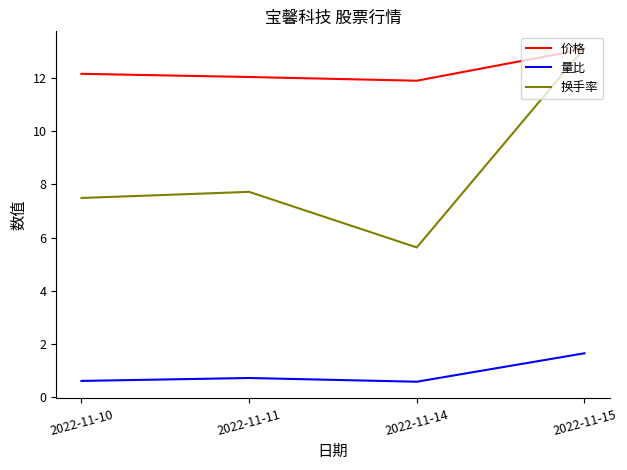

What are all the series names shown in the legend?

价格, 量比, 换手率